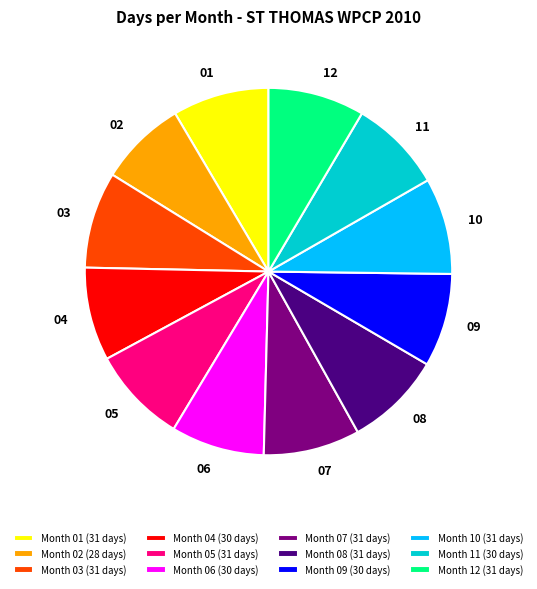

Is there a majority slice in this chart?

No